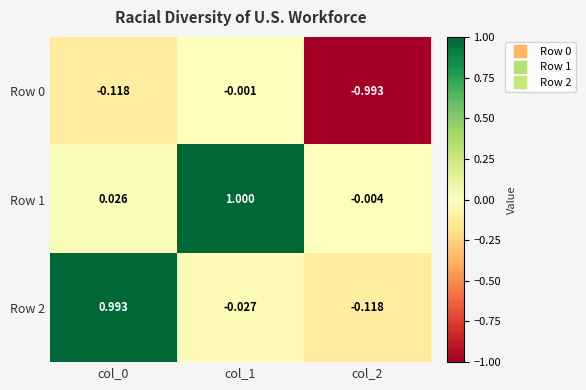

What is the total value across all series at col_2?

-1.1